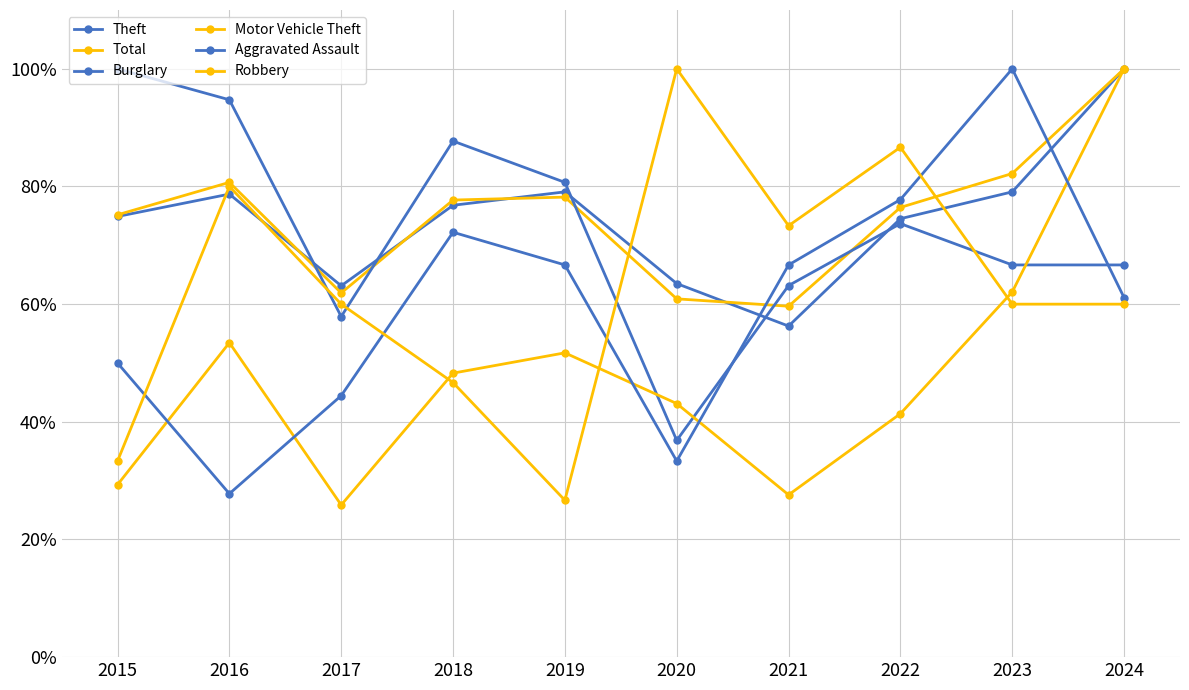

Where does the Aggravated Assault series first go above 66?

2018